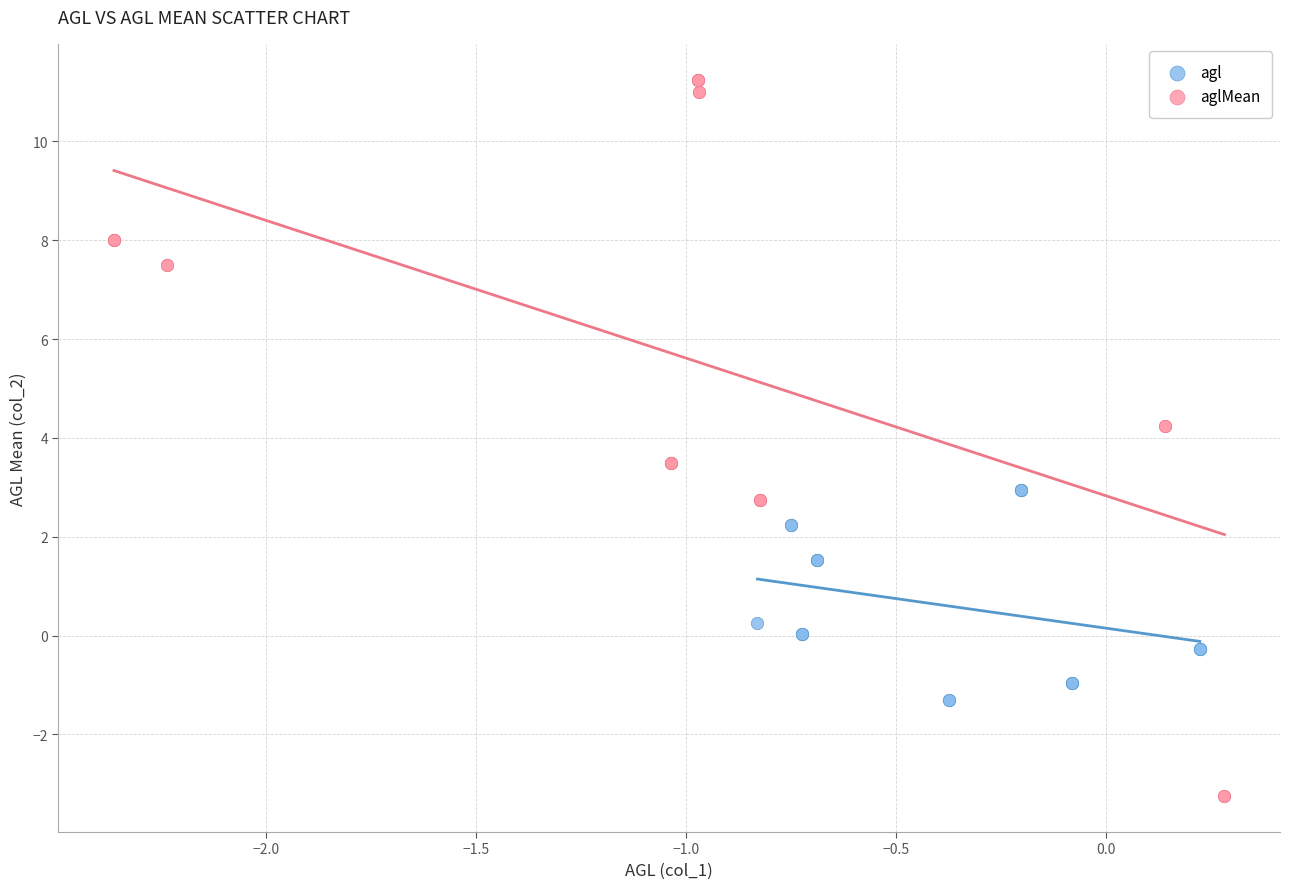

What are all the series names shown in the legend?

agl, aglMean